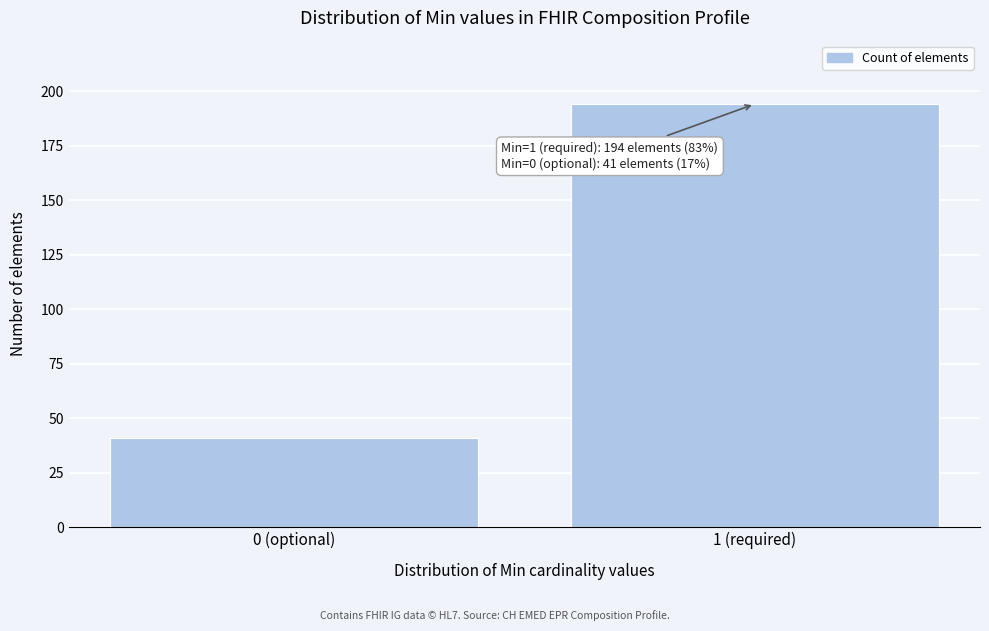

Reading left to right, list all the values displayed in this chart.

0 (optional)=41	1 (required)=194